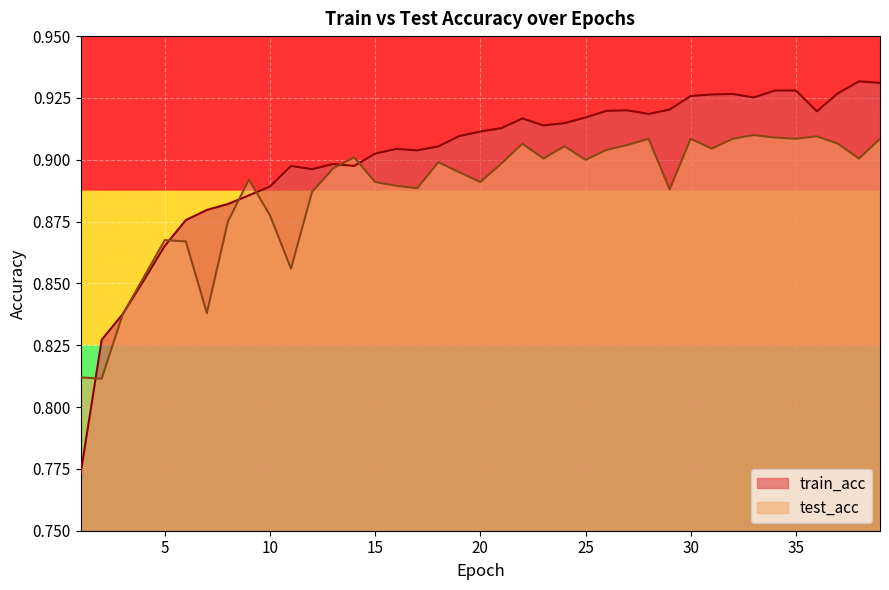

At which label does train_acc reach its peak?

38